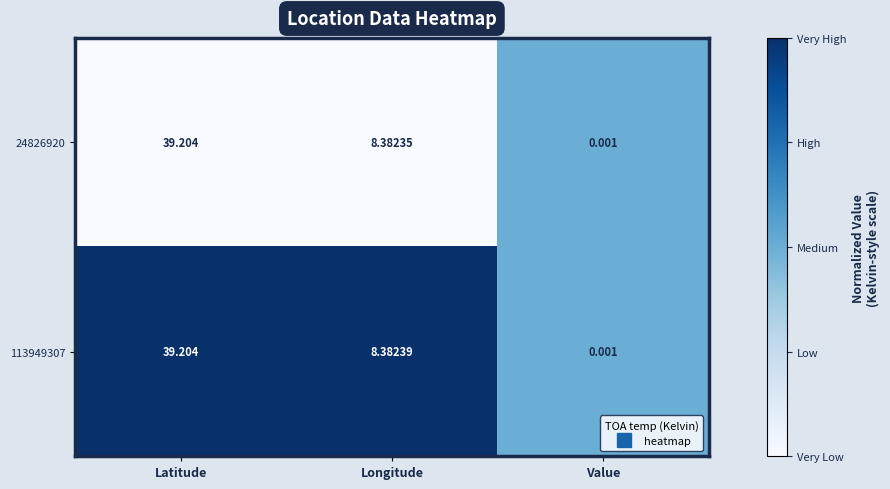

Where is 24826920 nearest to the value 19?

Longitude